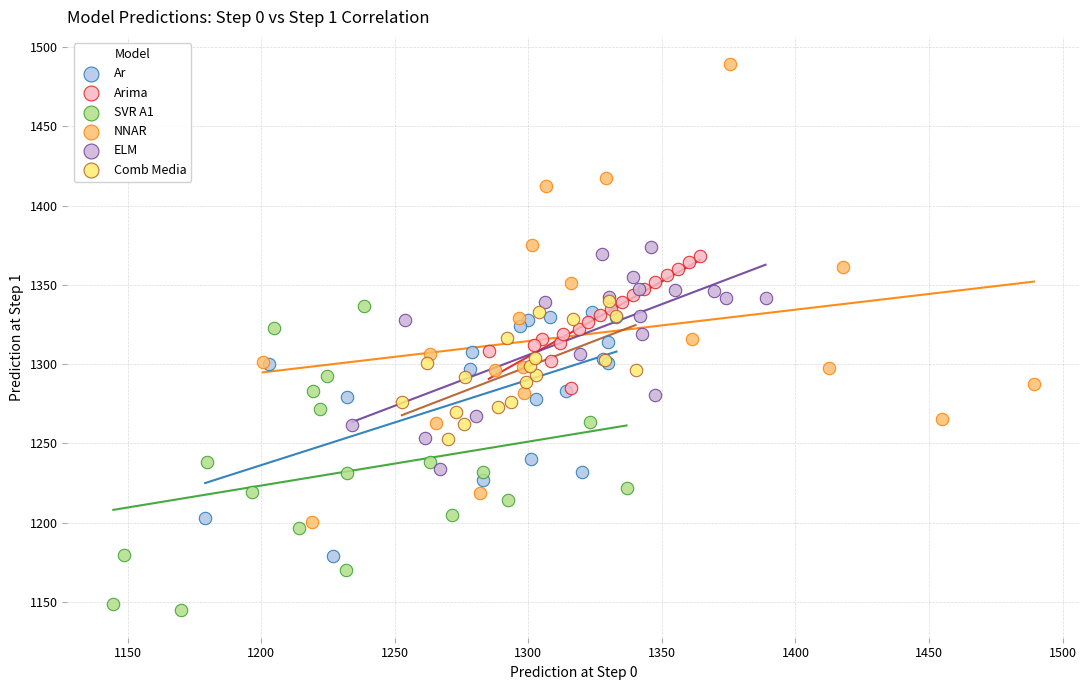

Which series reaches the minimum Y coordinate?

SVR A1